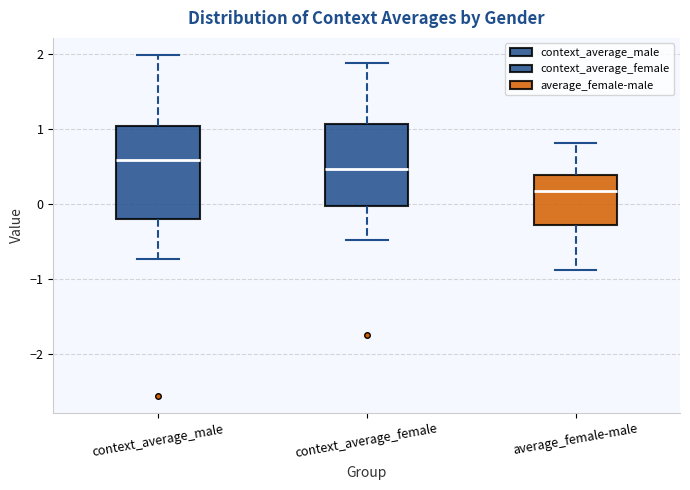

Reading left to right, read every box against the y-axis: the position of its median line, the range the box covers, and the ends of its whiskers. The values are not printed on the chart, so give them approximately, as read against the axis.

context_average_male: median 0.6, box -0.2 to 1.0, whiskers -0.7 to 2.0
context_average_female: median 0.5, box 0.0 to 1.1, whiskers -0.5 to 1.9
average_female-male: median 0.2, box -0.3 to 0.4, whiskers -0.9 to 0.8